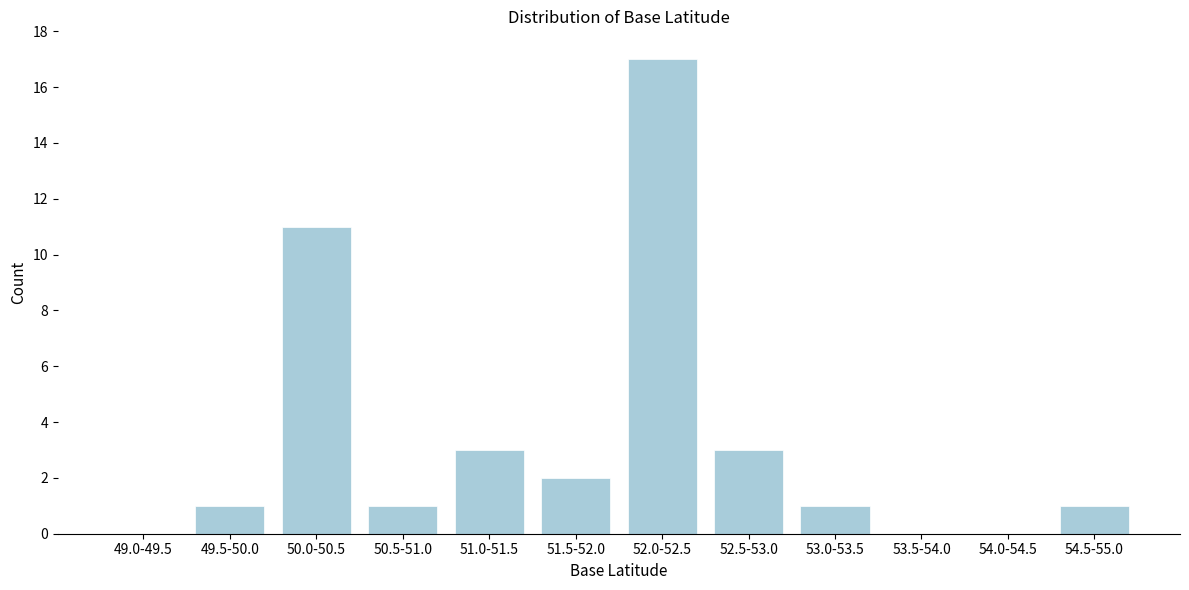

Reading left to right, what are all the values shown in this chart?

49.0-49.5=0	49.5-50.0=1	50.0-50.5=11	50.5-51.0=1	51.0-51.5=3	51.5-52.0=2	52.0-52.5=17	52.5-53.0=3	53.0-53.5=1	53.5-54.0=0	54.0-54.5=0	54.5-55.0=1